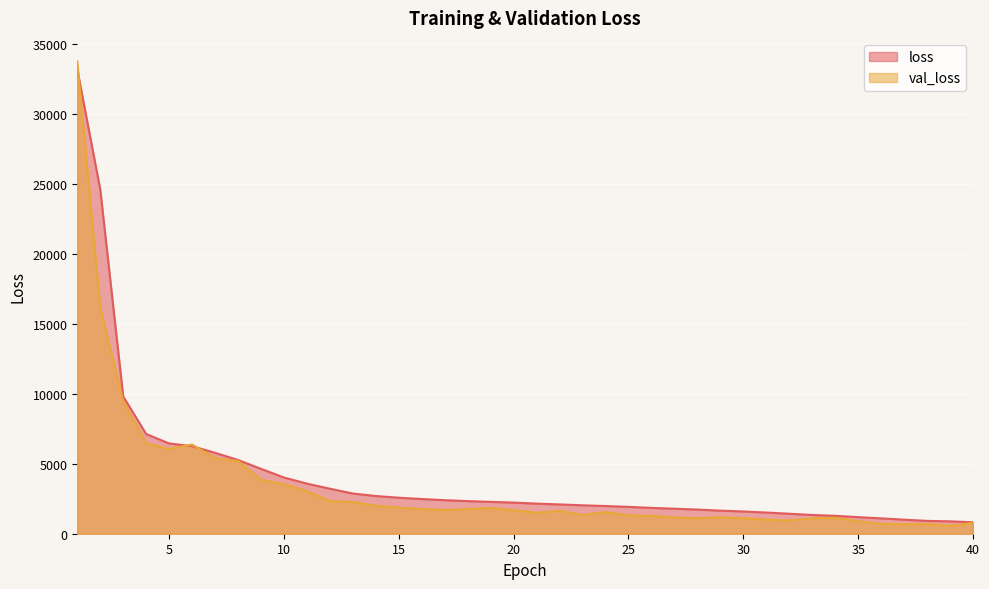

What is the smallest value displayed?

568.5